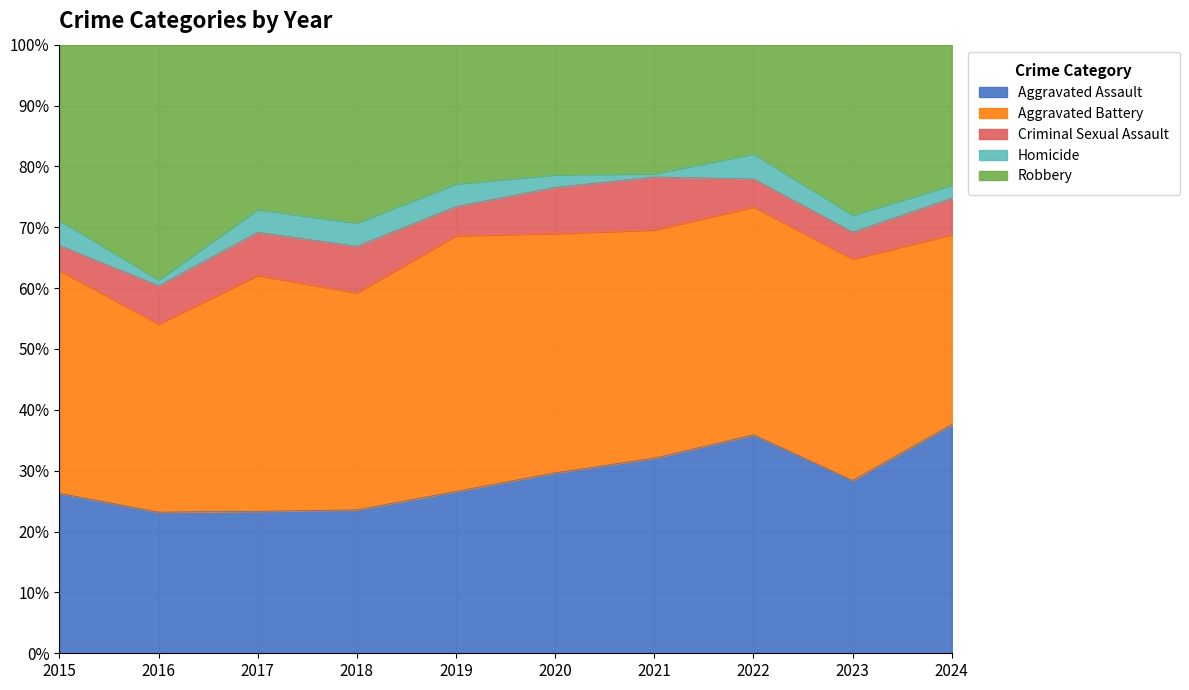

At how many categories does at least one series exceed 6?

10